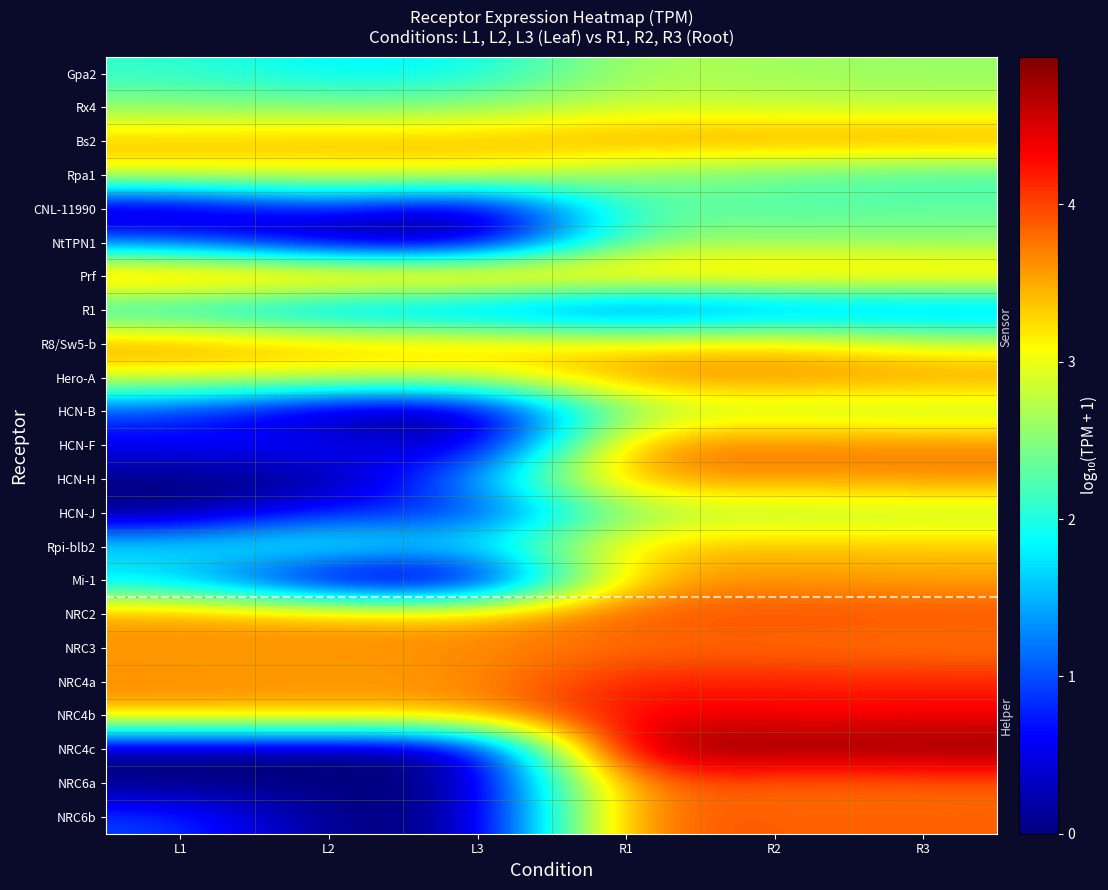

Between L3 and R2, which series saw the biggest shift?

NRC4c